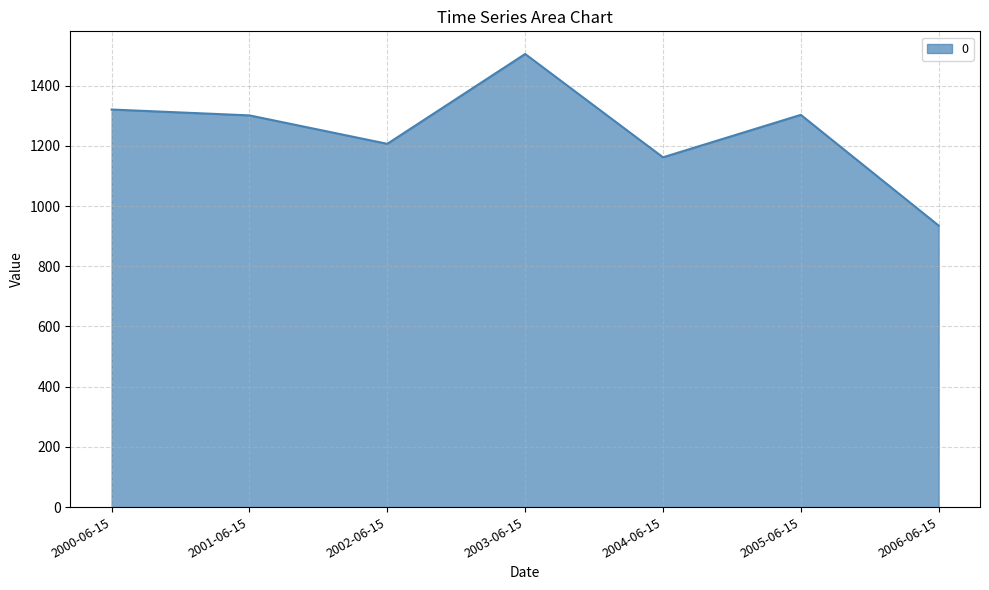

How many lines are shown in the chart?

1